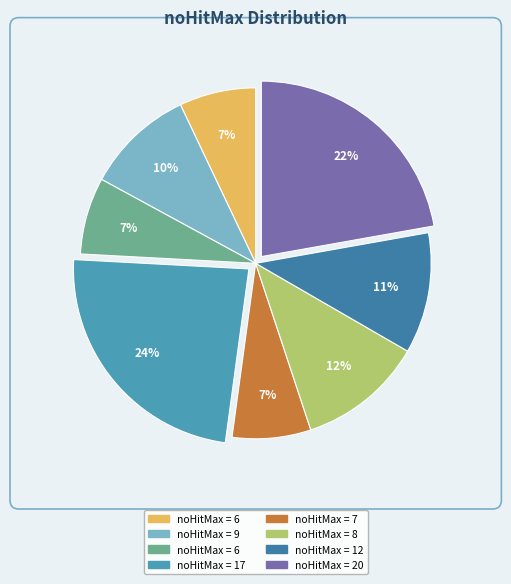

To the nearest percent, what is the average slice percentage?

12%